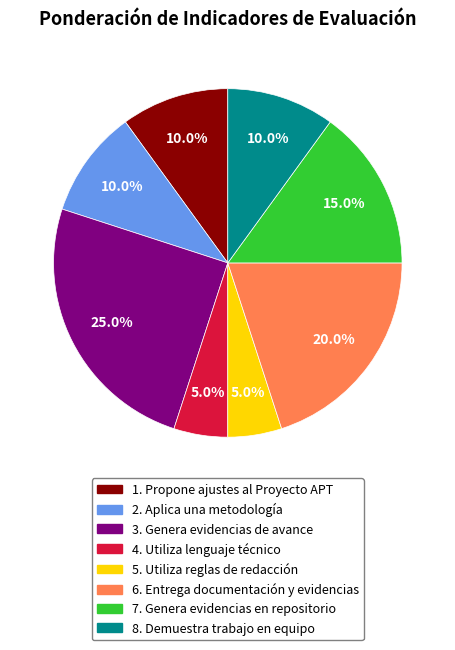

To the nearest percent, what portion does 7. Genera evidencias en repositorio represent?

15%